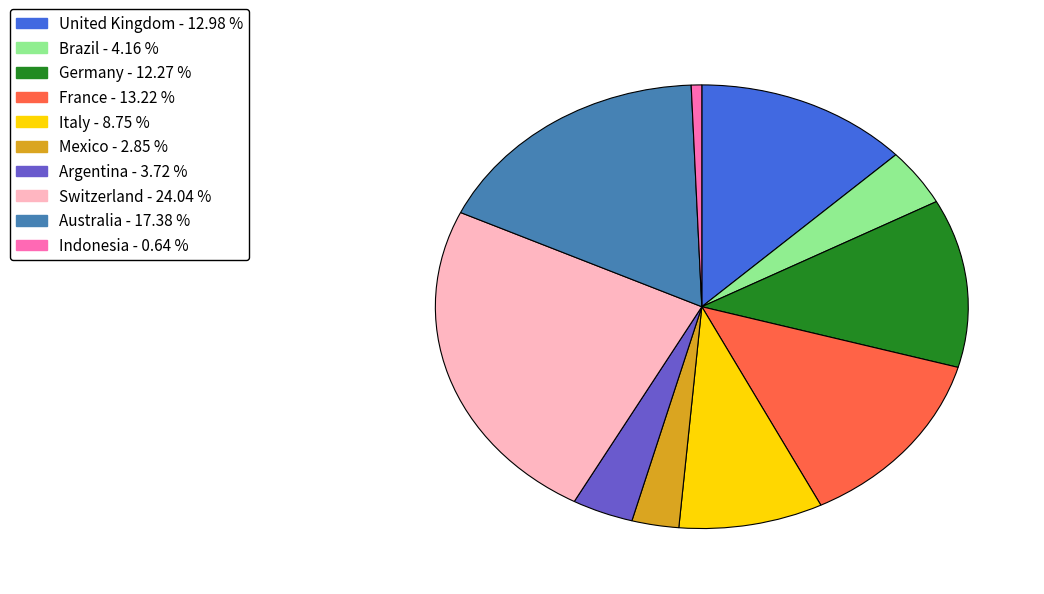

Which slice is the largest?

Switzerland